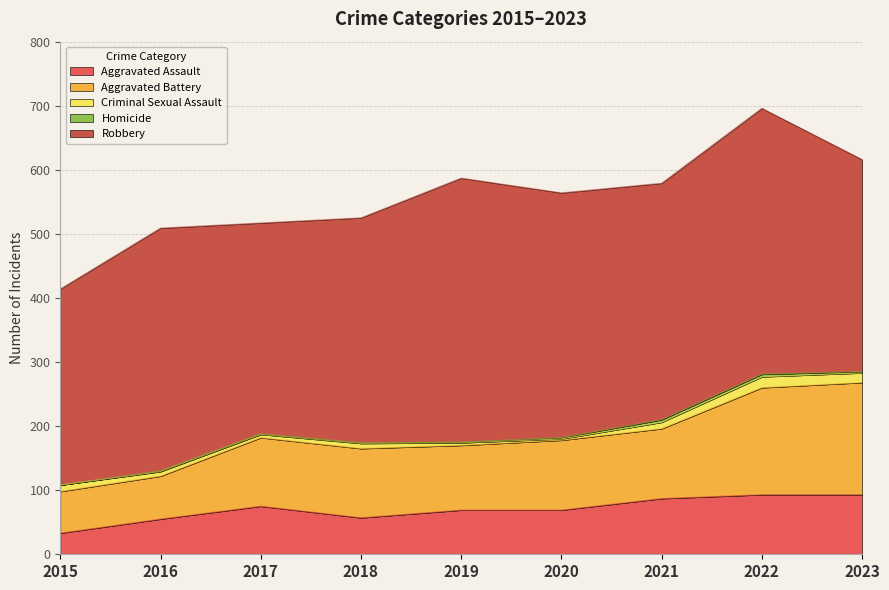

At which category does Criminal Sexual Assault reach its first local valley?

2017